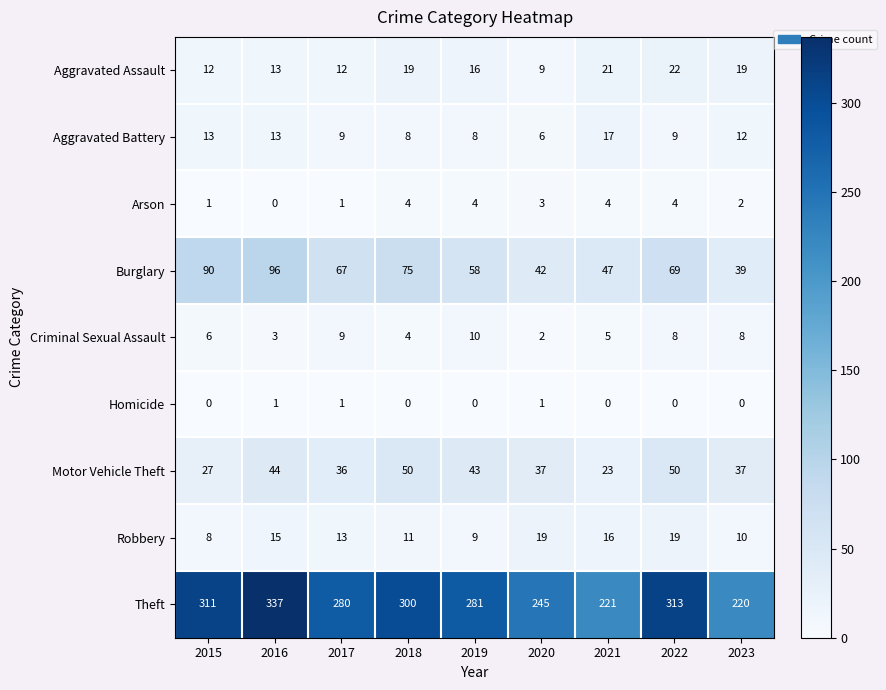

True or false: Motor Vehicle Theft has a value of 27 at 2015.

True